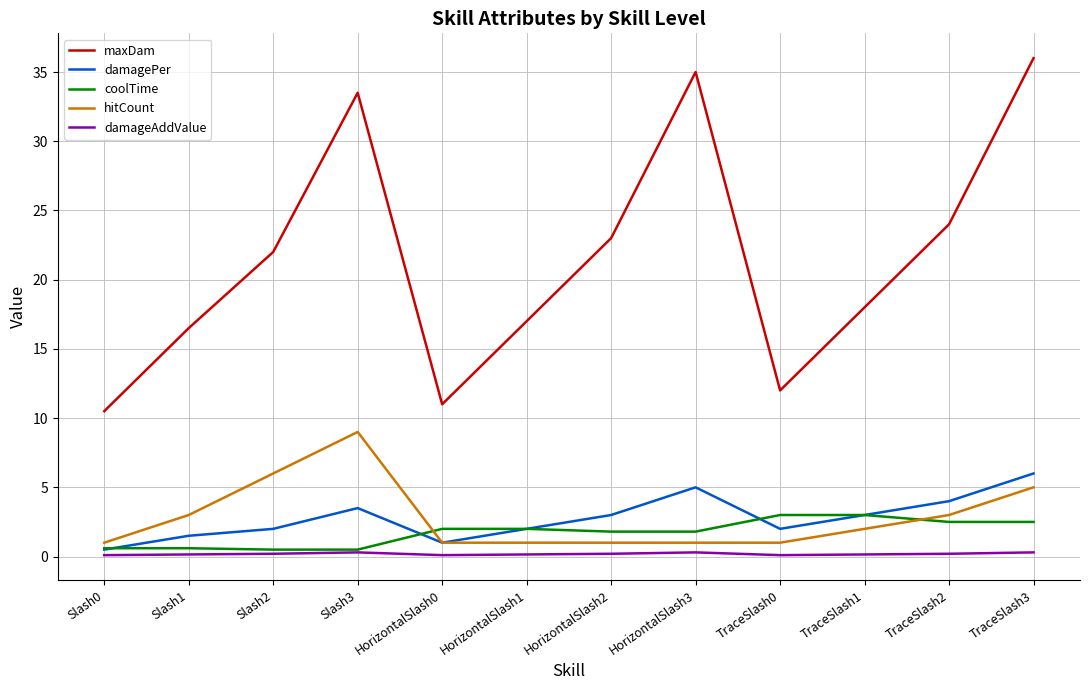

Does the chart have visible grid lines?

Yes